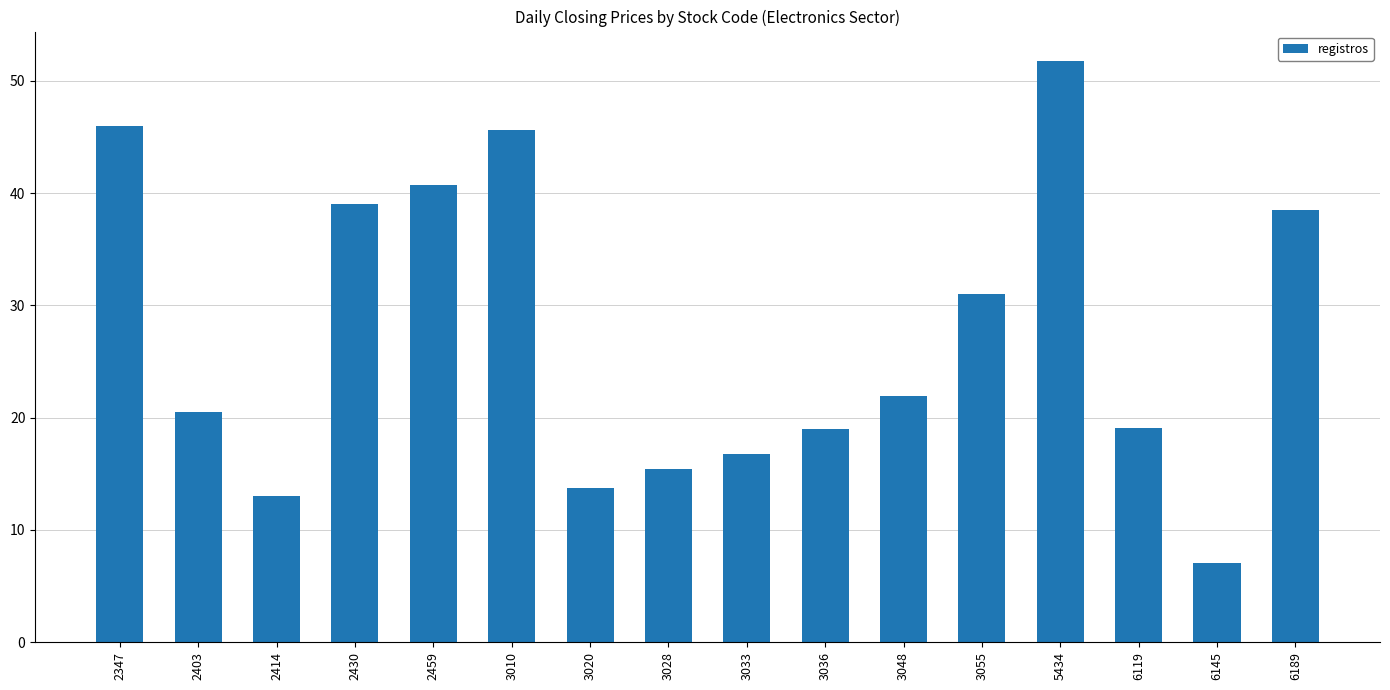

Are the bars grouped side by side (vs. stacked)?

No